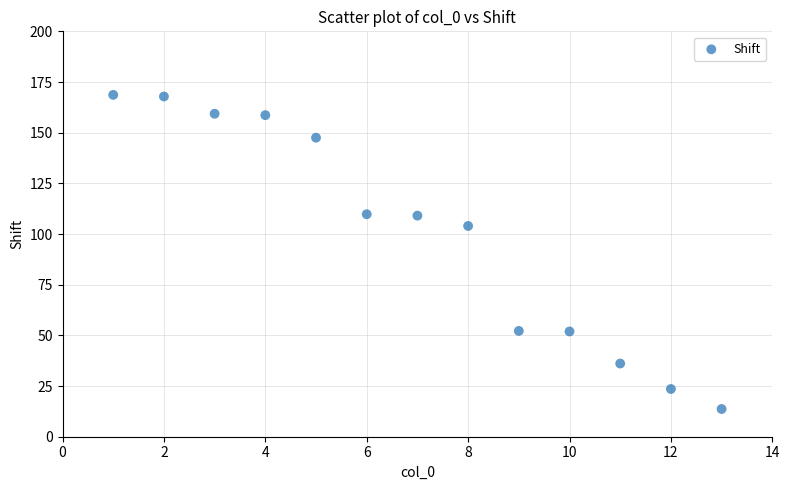

What is the range of X values (max minus min)?

12.0